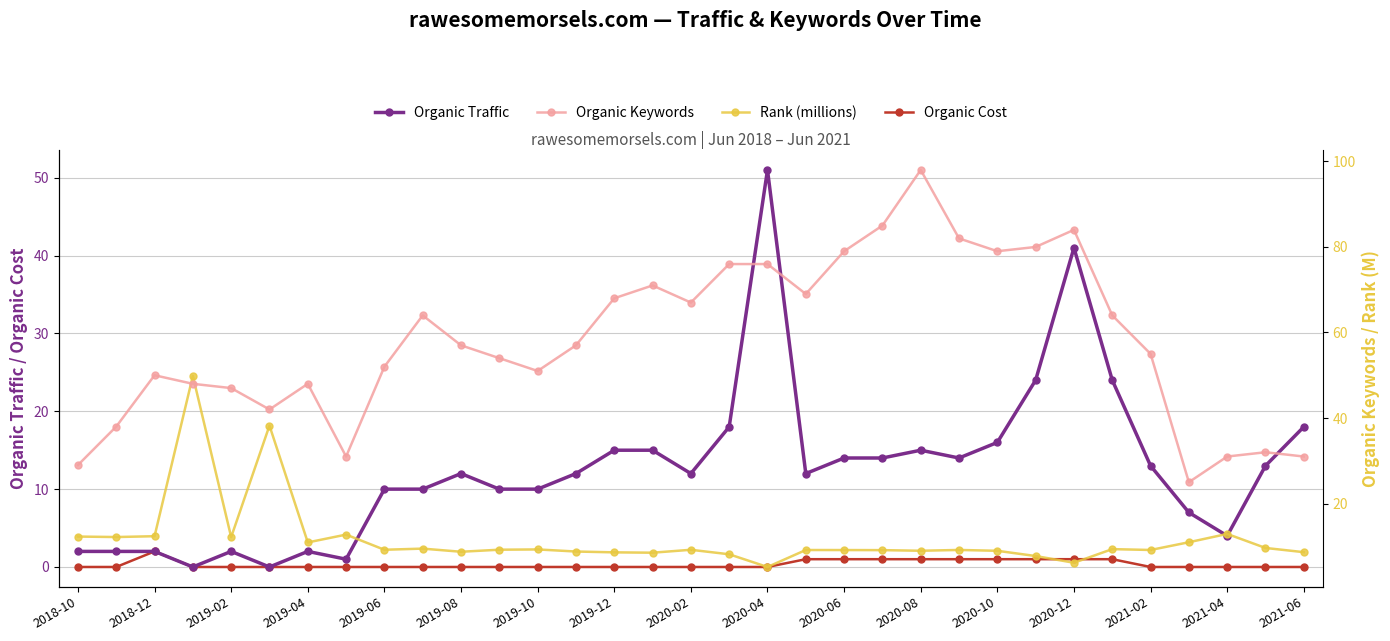

At which label does Organic Traffic reach its peak?

2020-04